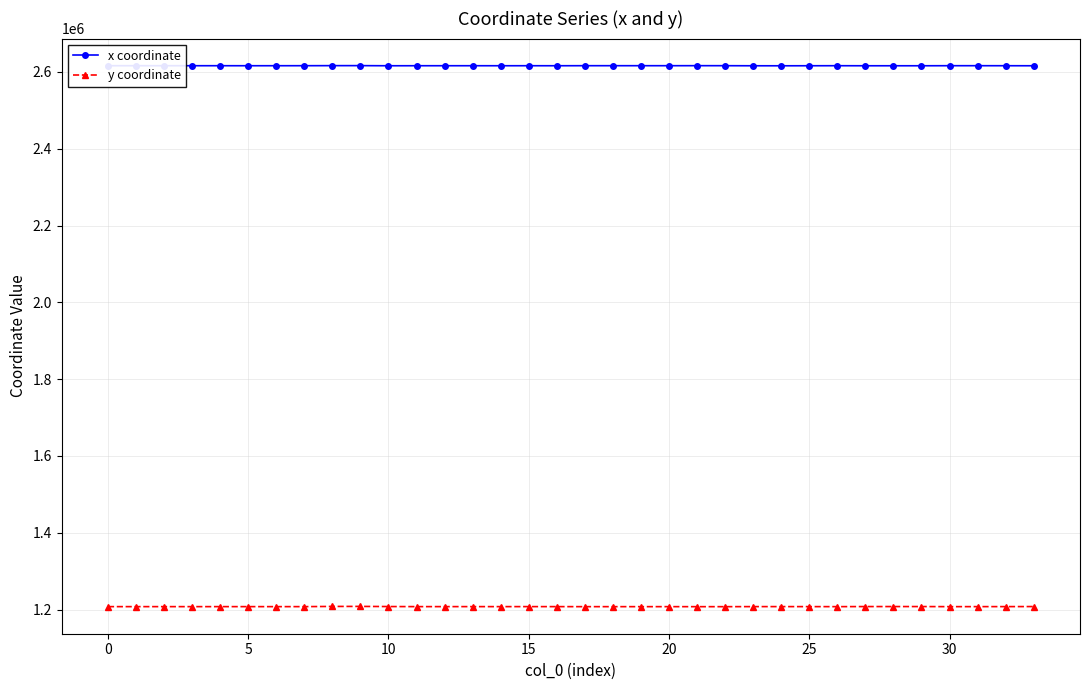

True or false: x coordinate and y coordinate intersect in this chart.

False